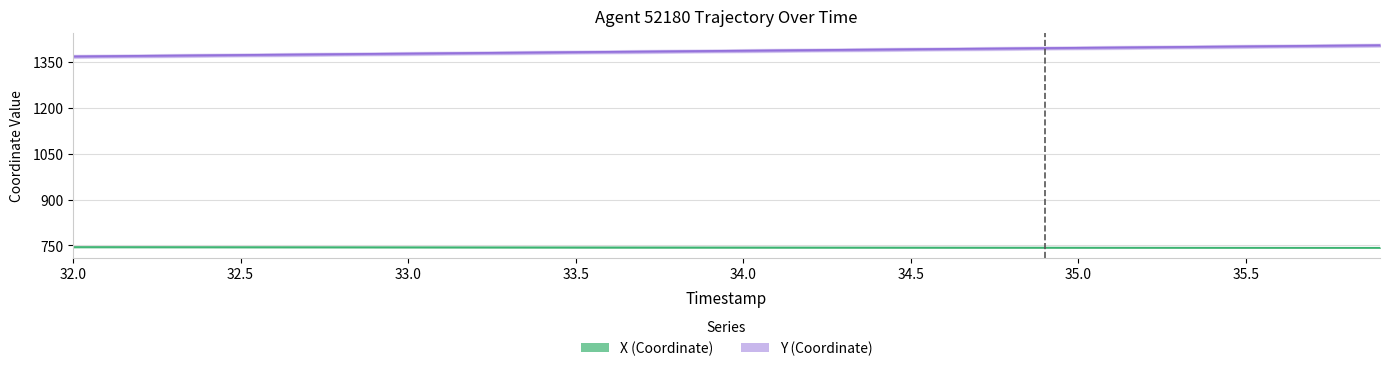

What is the sum of all Y values?

55435.3